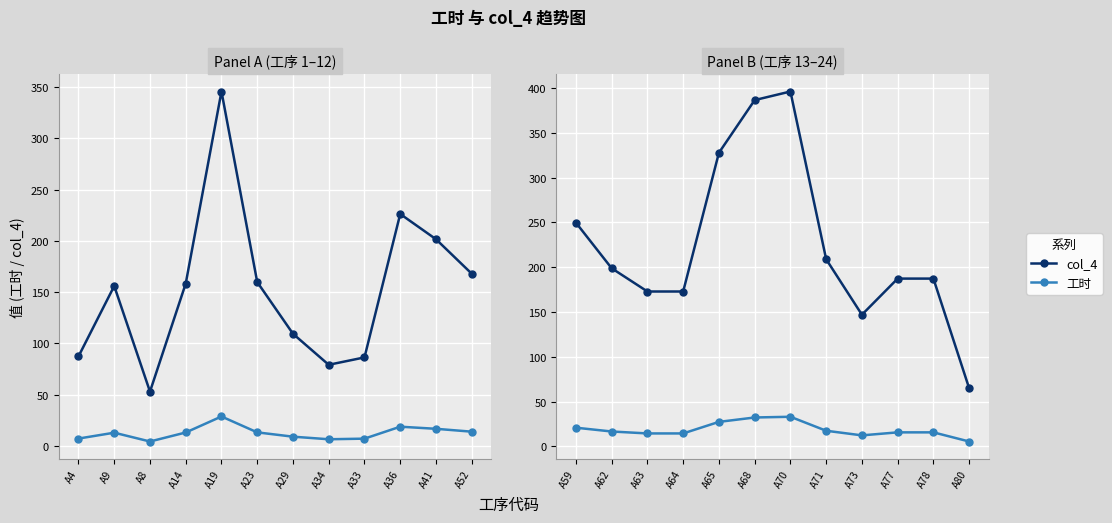

Is it true that 工时 equals 27.3 at A65?

True